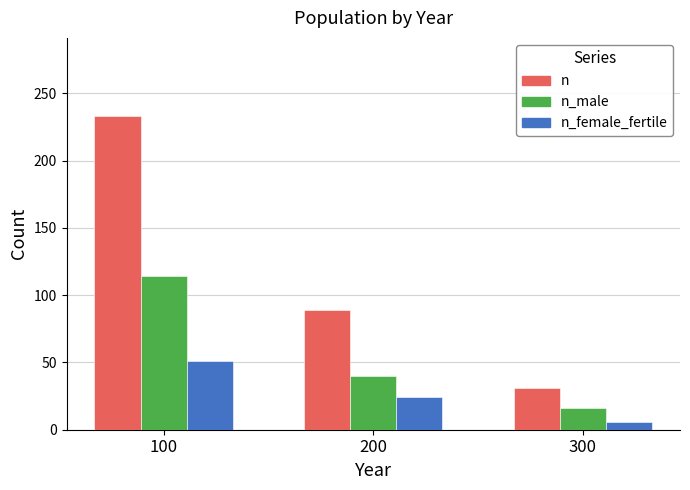

Count the number of data series in this chart.

3